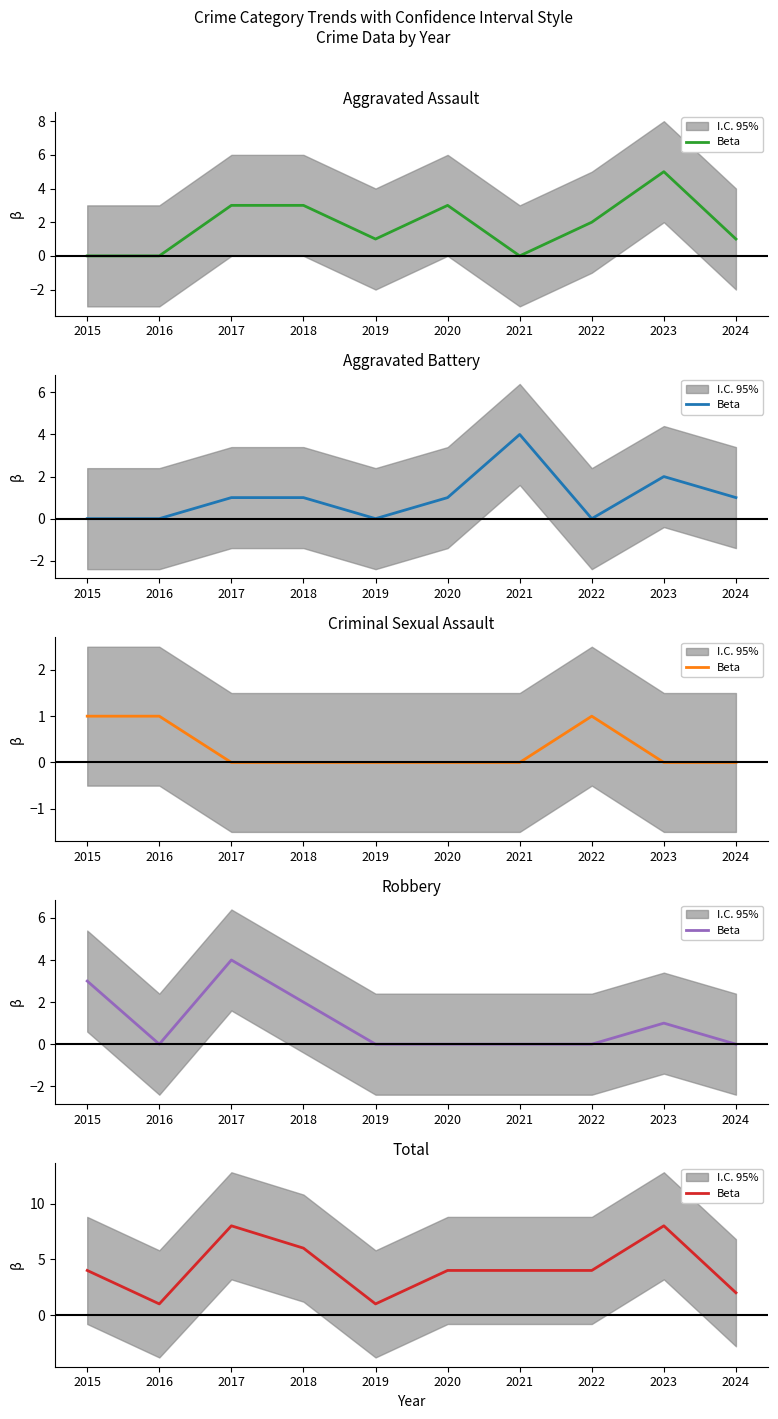

What is the difference between the values at 2024 and 2022?

2